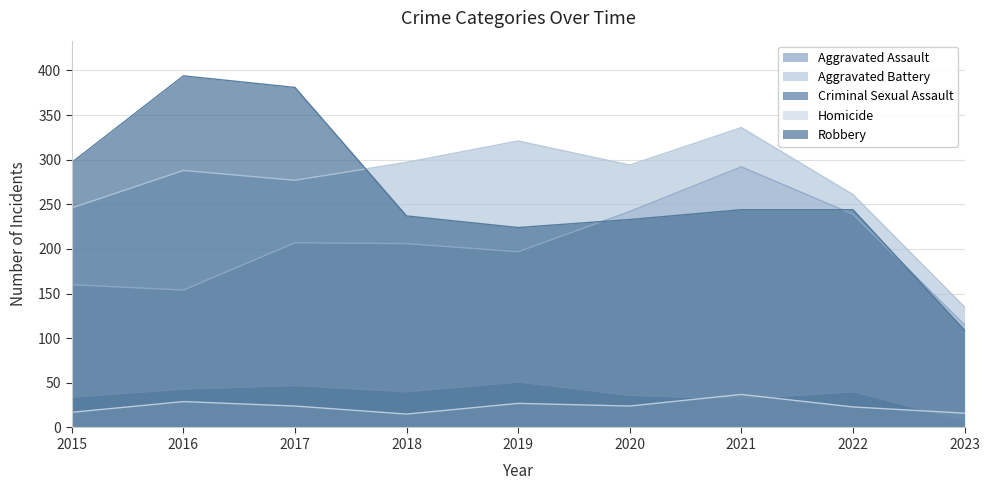

What is the difference between the second highest and minimum values in the Homicide series?

14